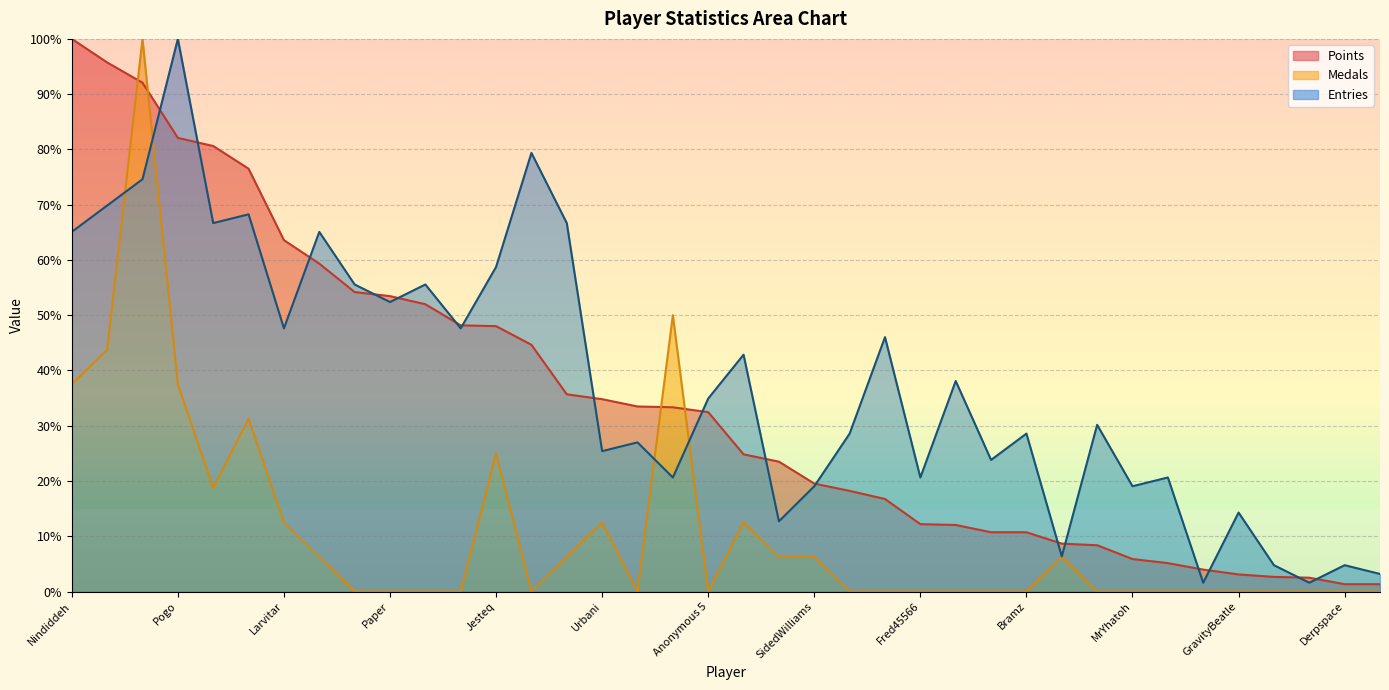

How many times do Points and Entries cross each other?

17